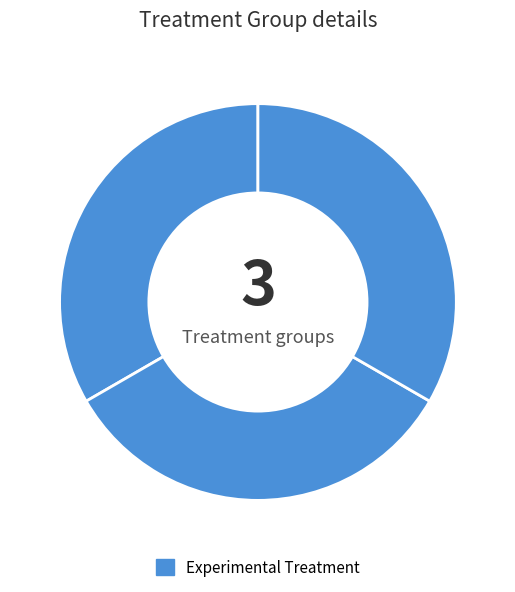

How many slices are in this pie chart?

3